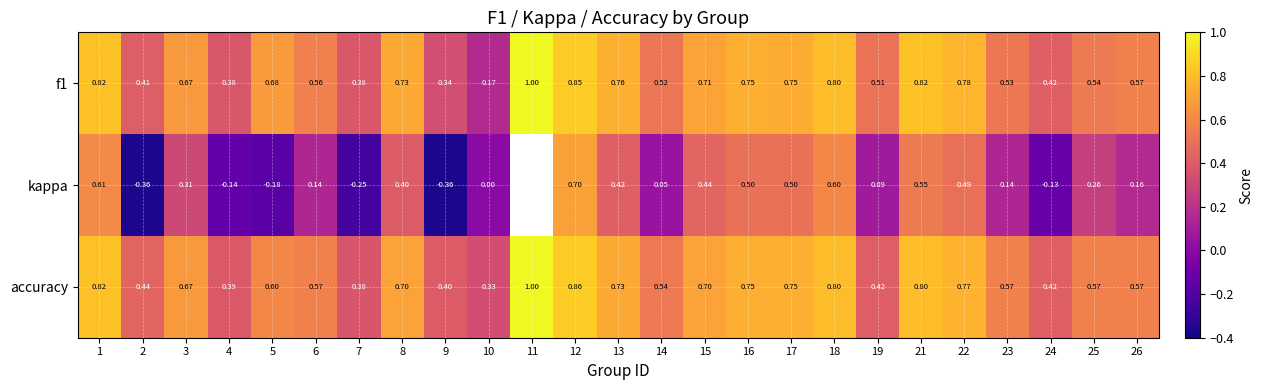

Is the value of accuracy at 10 greater than the value of f1 at 18?

No